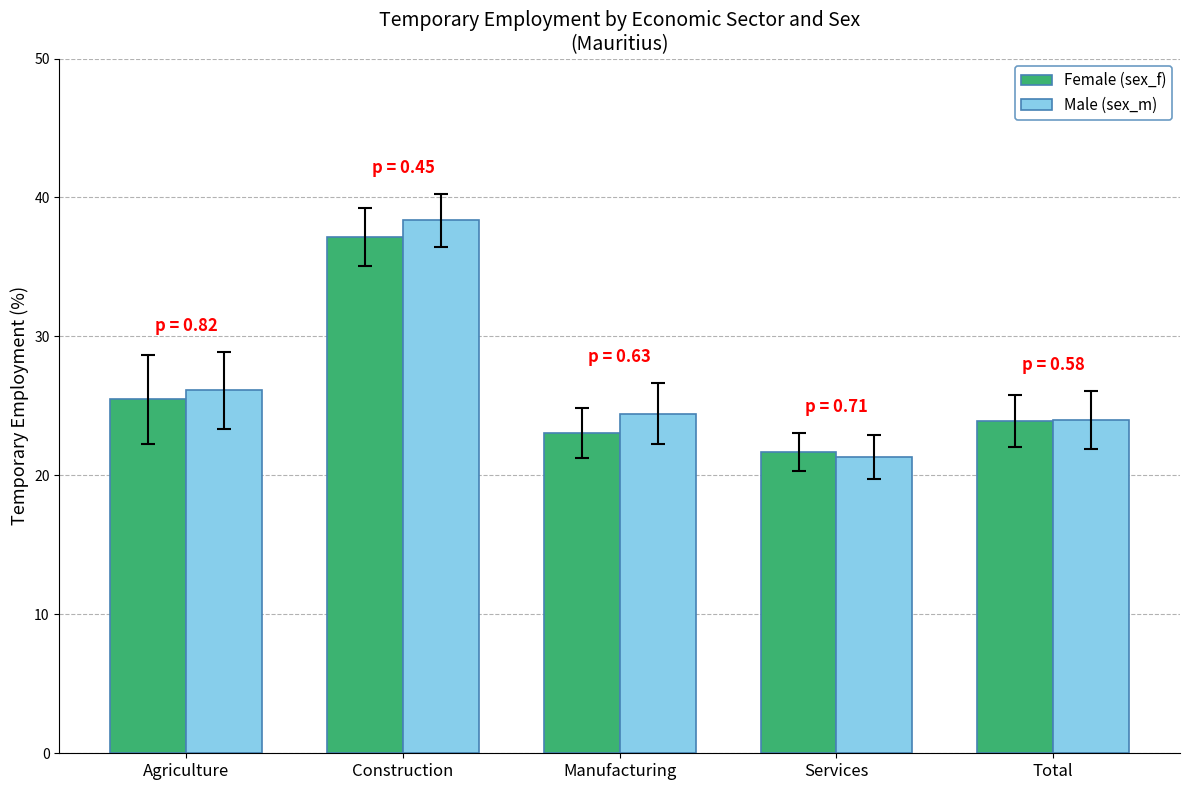

What is the total value across all series at Manufacturing?

47.5